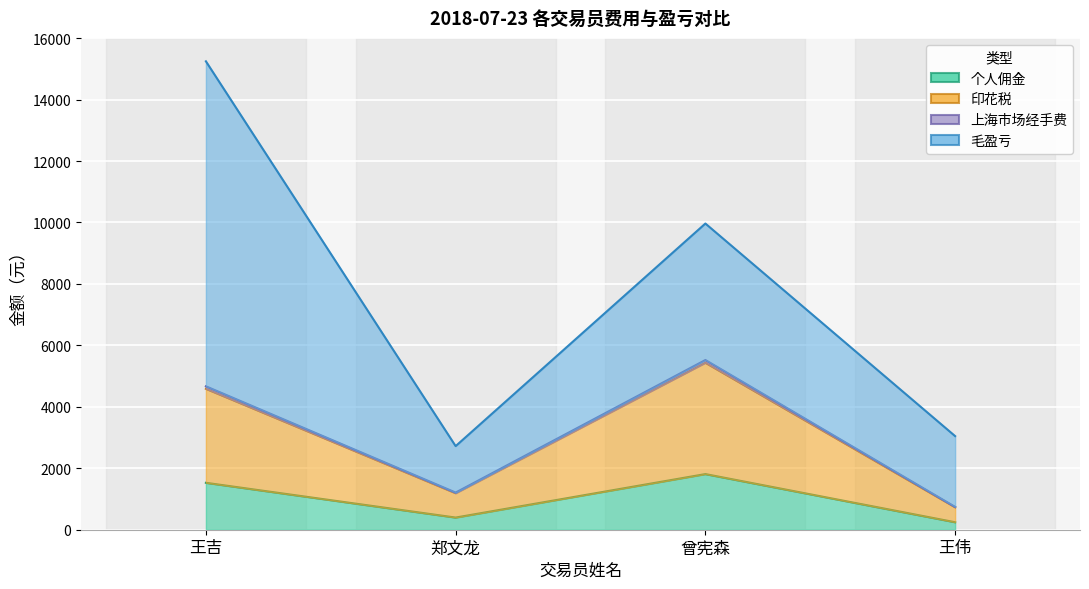

What is the difference between the maximum and second lowest values in the 个人佣金 series?

1415.1